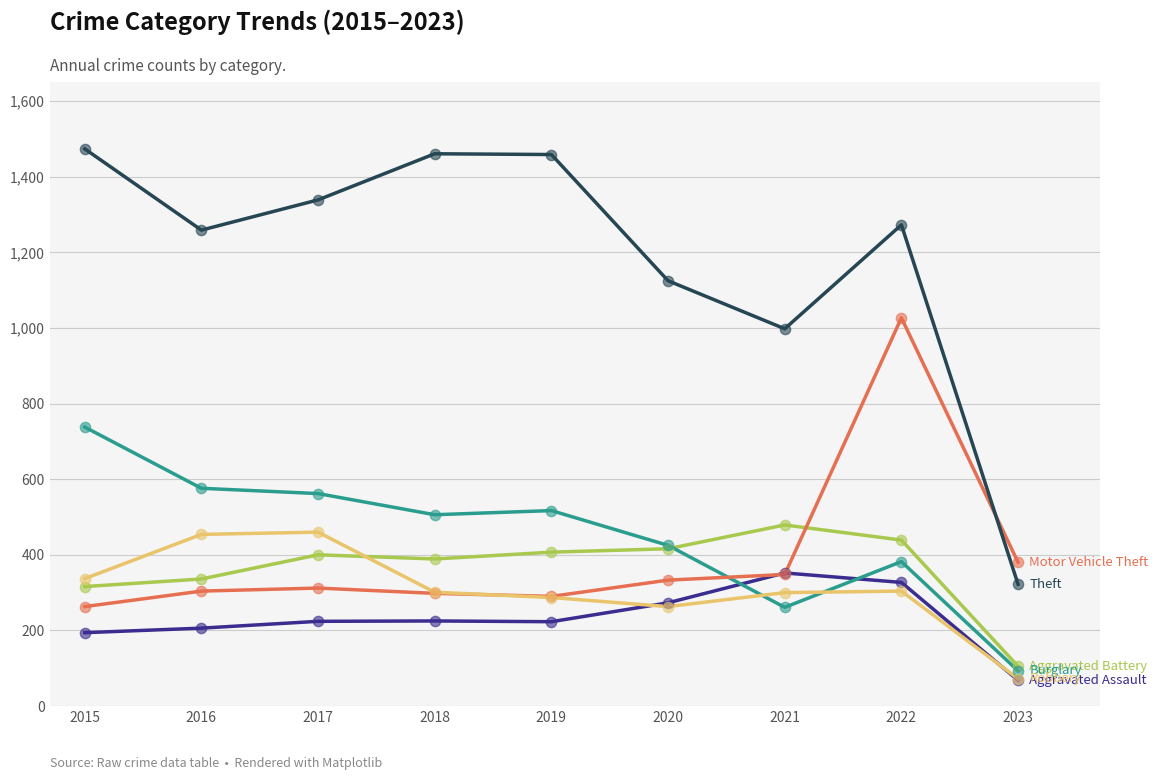

What is the spread (max minus min) of values at 2023?

312